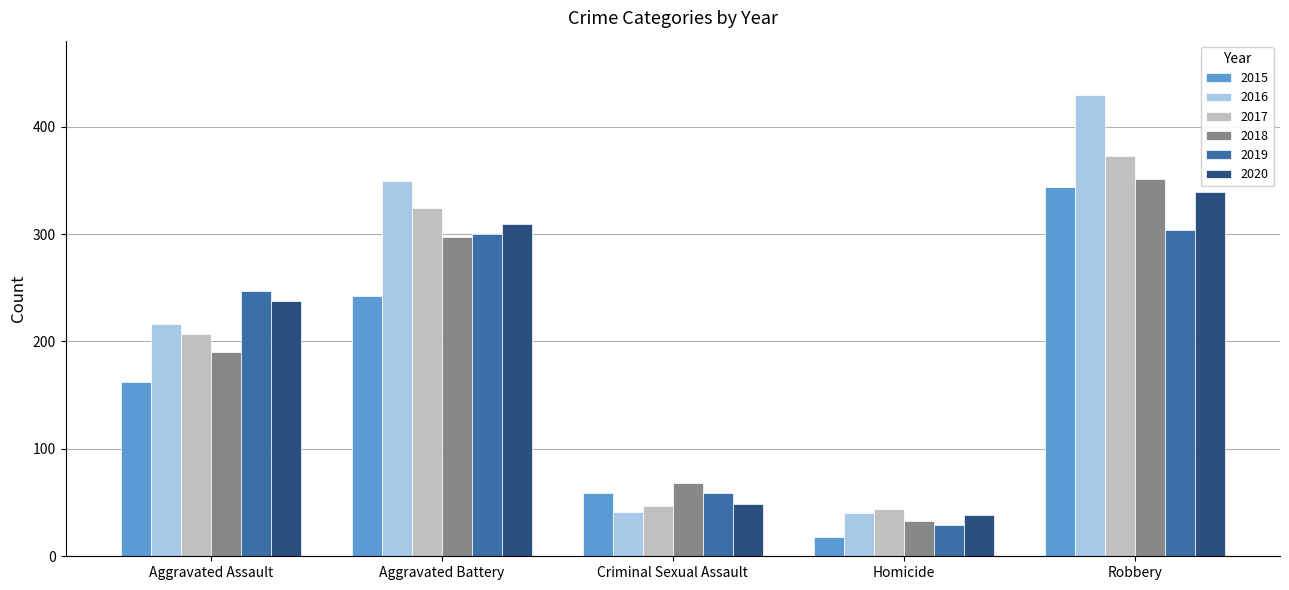

What is the minimum value shown in the chart?

18